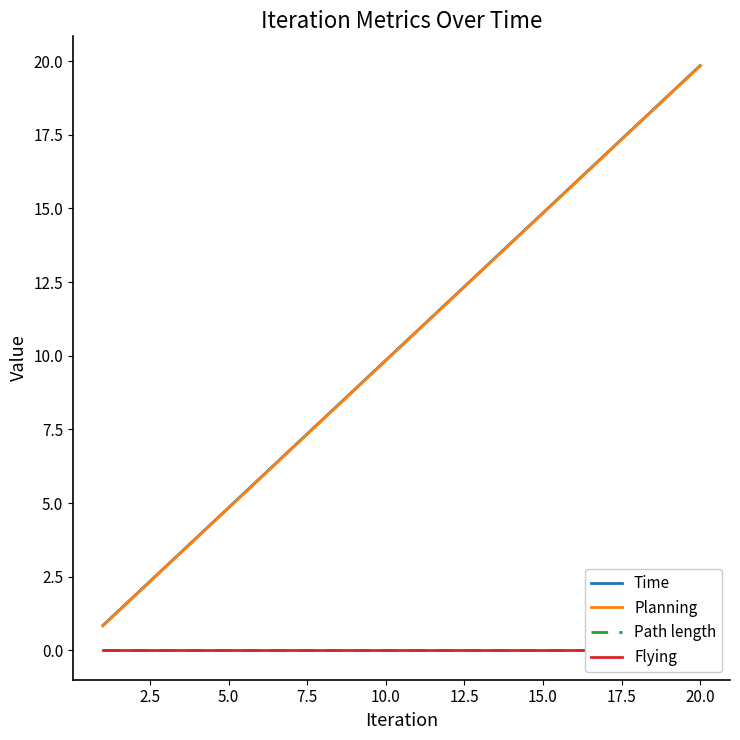

True or false: Planning has a value of 7.1 at 20.0.

False